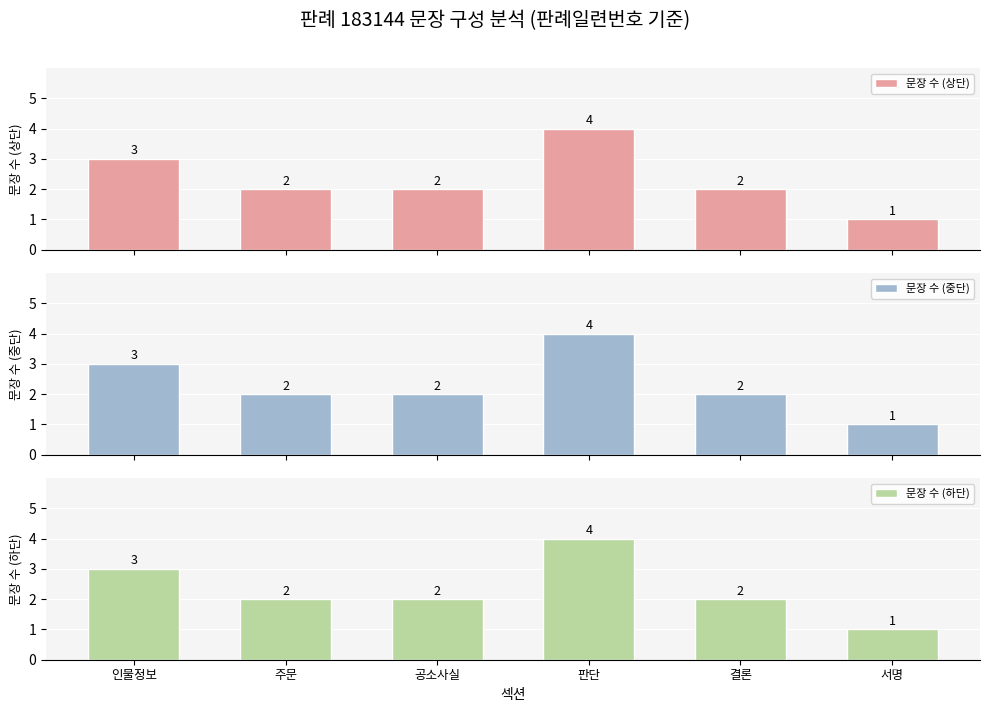

How many data points in 문장 수 (상단) are less than 2?

1